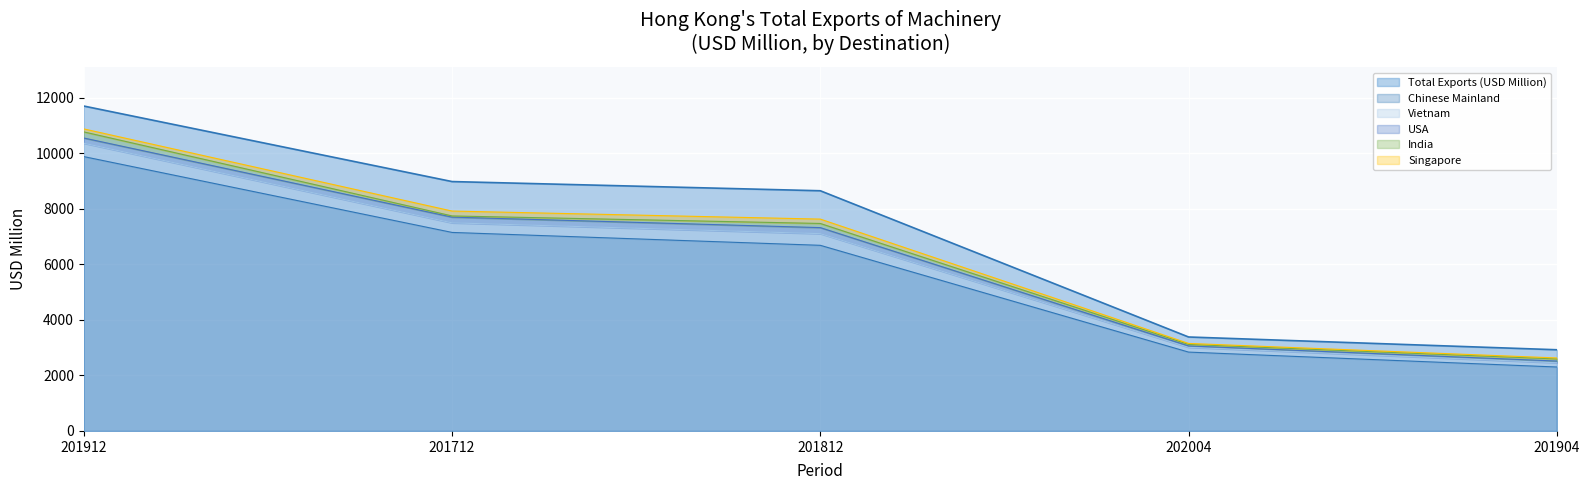

What is the average value of the Vietnam series?

314.2